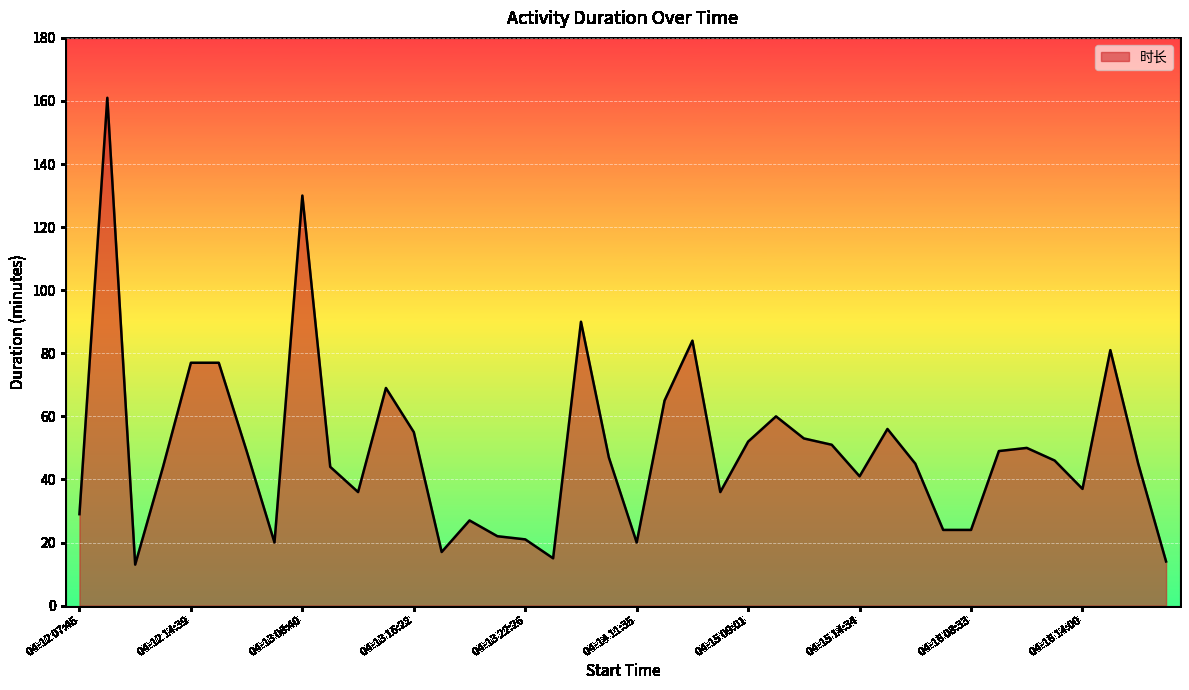

What is the minimum value shown in the chart?

13